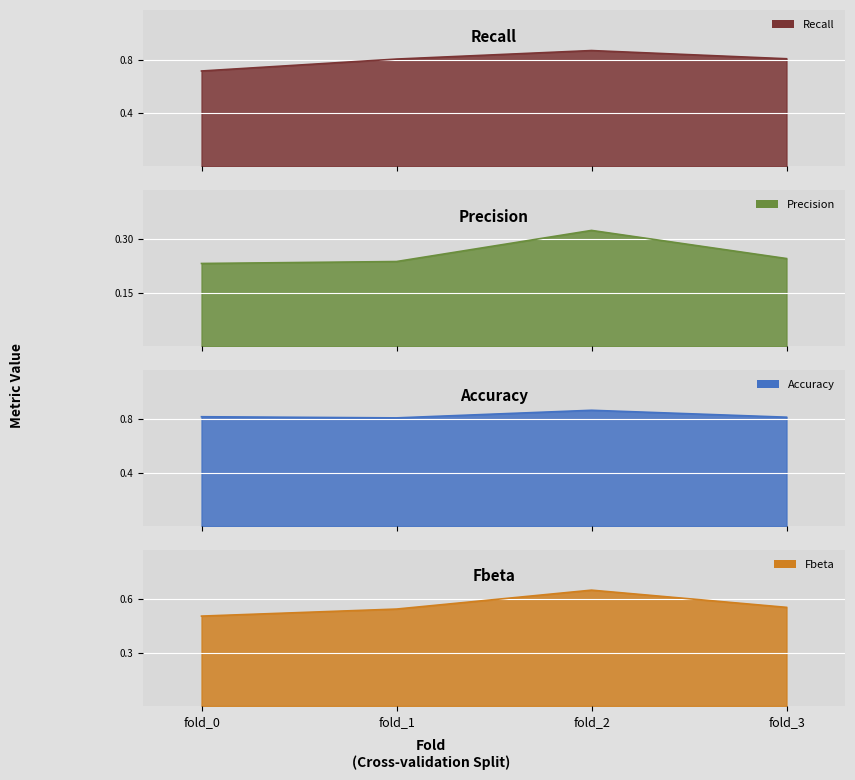

Count the Recall values in the range 0 to 1.

4